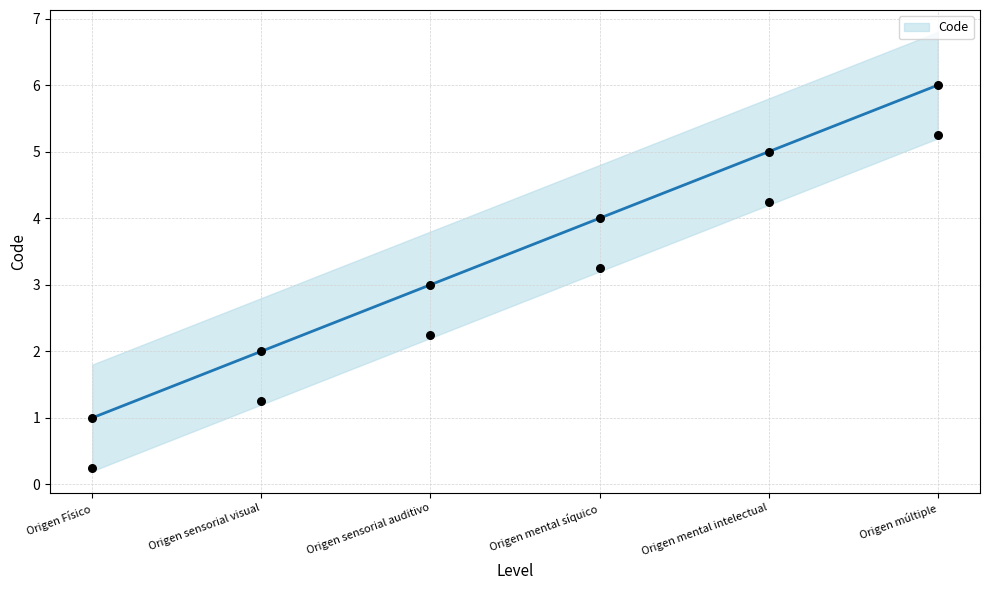

Approximately how many times larger is the value at Origen Físico compared to Origen sensorial visual?

0.5